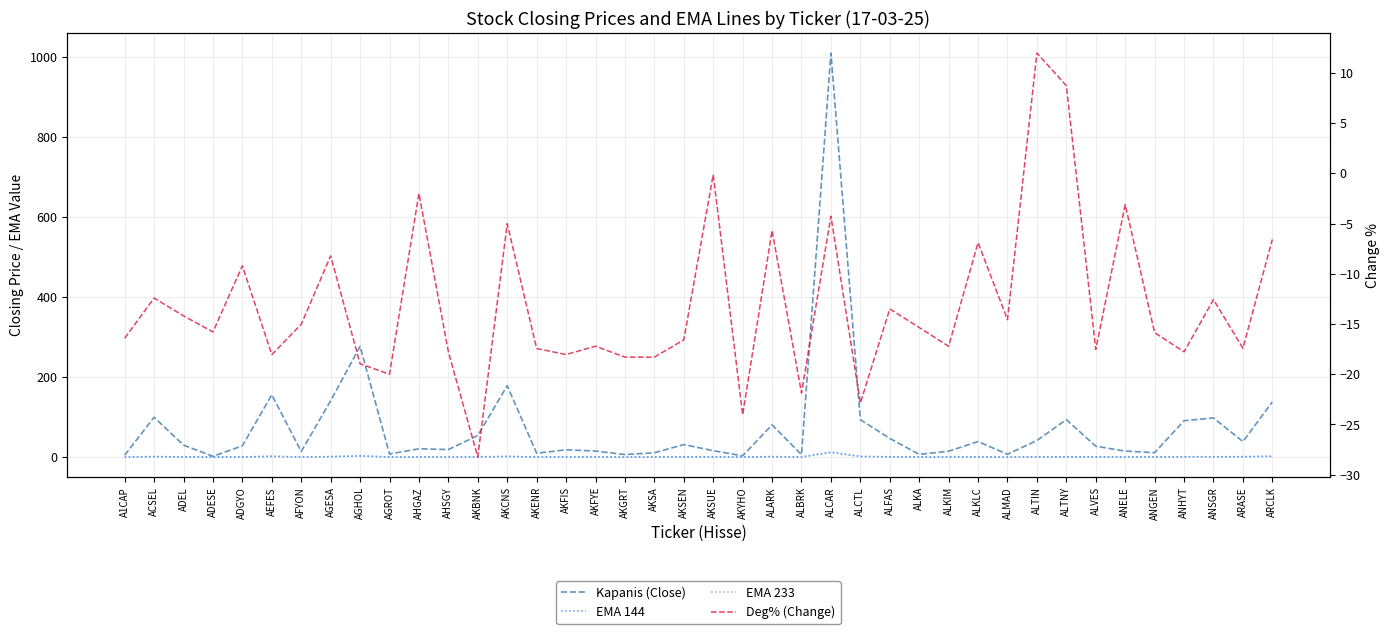

At which label does EMA 233 reach its peak?

ALCAR